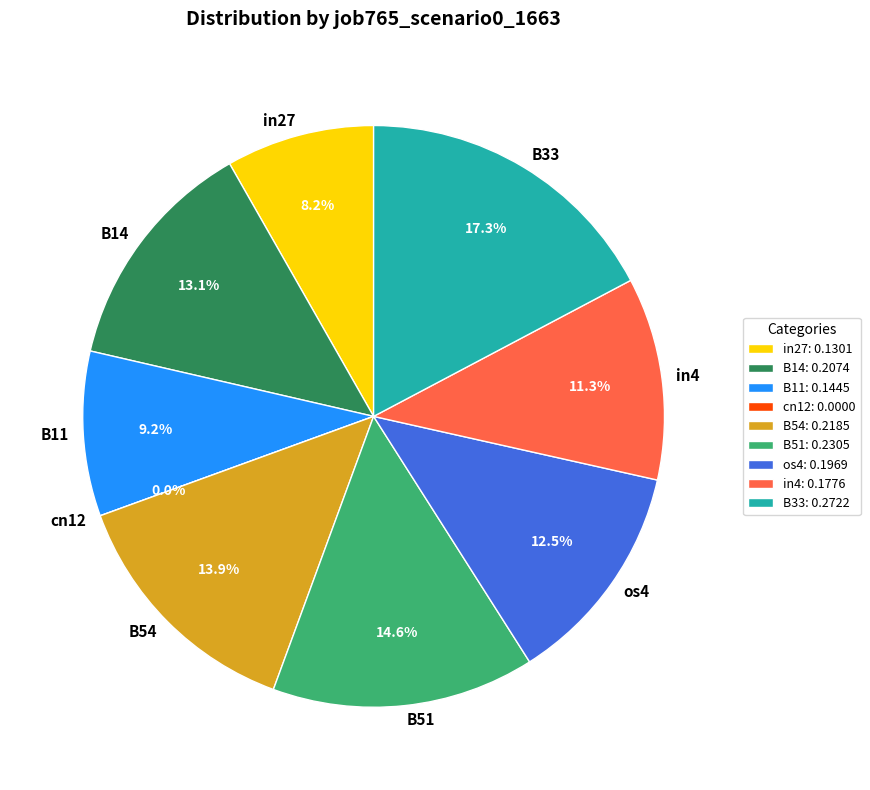

What percentage is the B33 slice, to the nearest percent?

17%